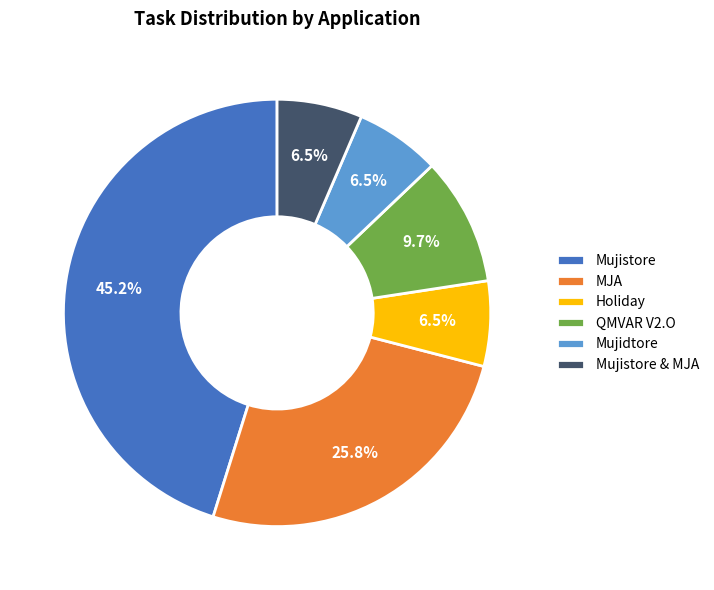

Does any single category account for the majority?

No